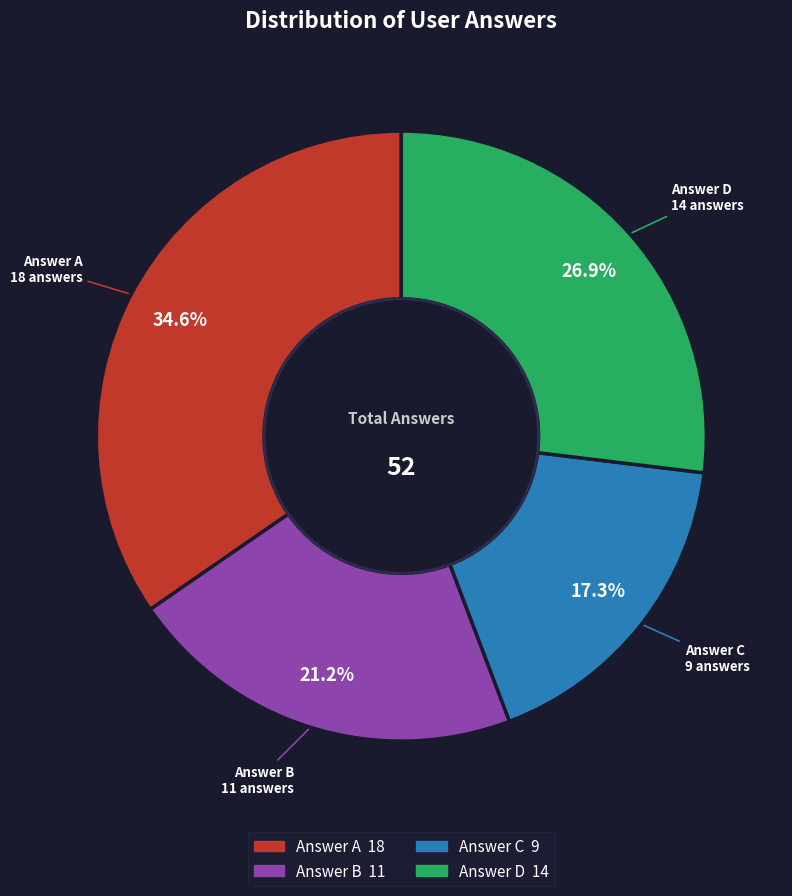

To the nearest percent, what is the difference between the largest and smallest slice percentages?

17%